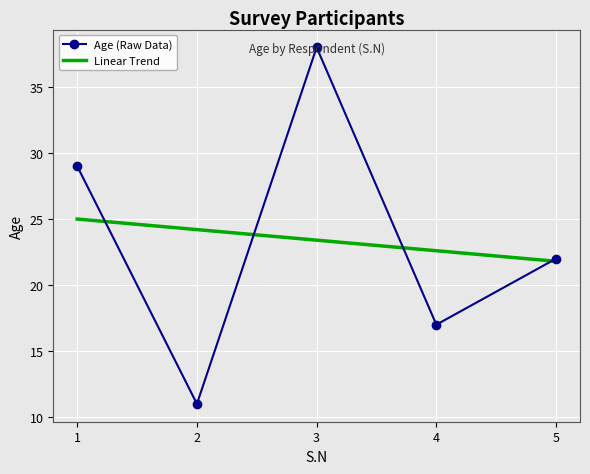

Reading right to left, what are all the values shown in this chart?

Age (Raw Data): 5=22.0	4=17.0	3=38.0	2=11.0	1=29.0
Linear Trend: 5=21.8	4=22.6	3=23.4	2=24.2	1=25.0